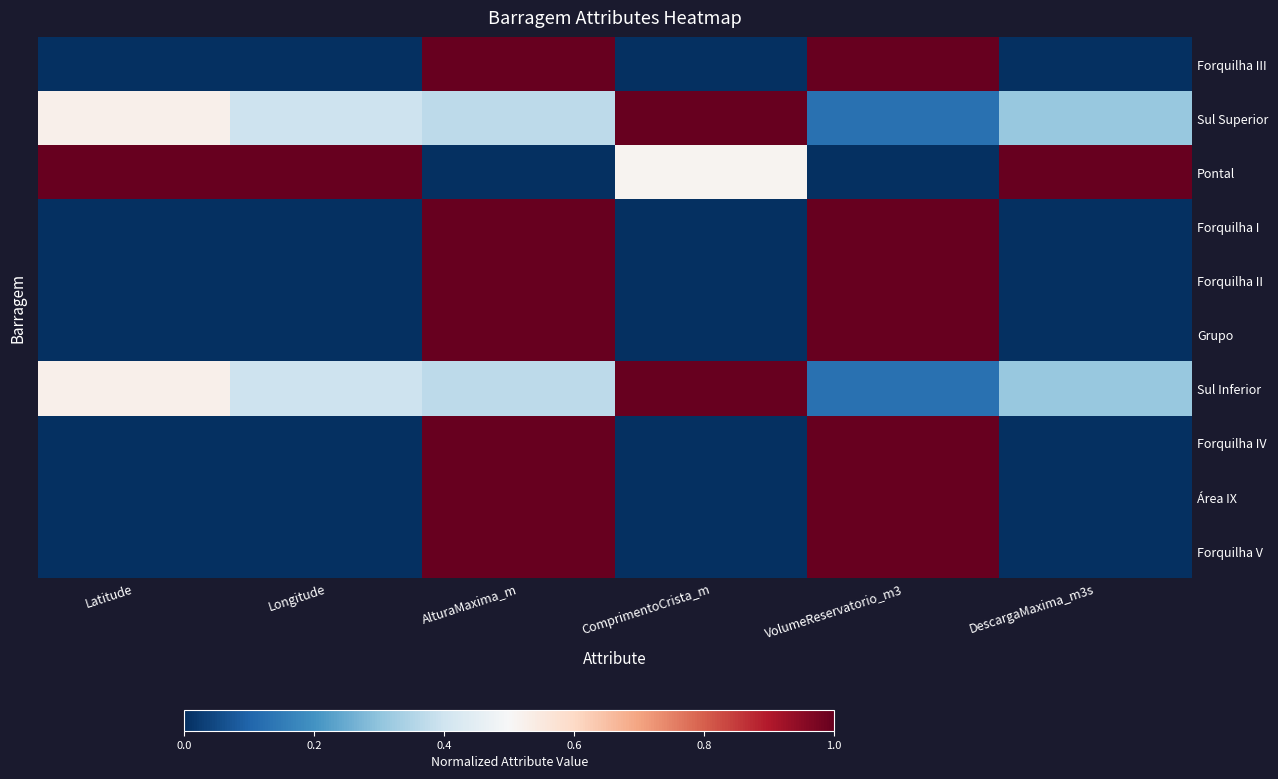

What is the total value across all series at Latitude?

2.1